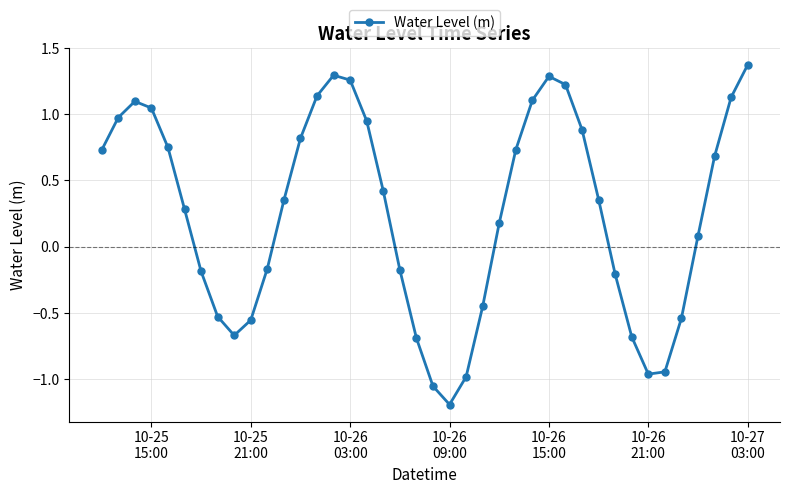

True or false: the data has more than 1 interior local peaks.

True